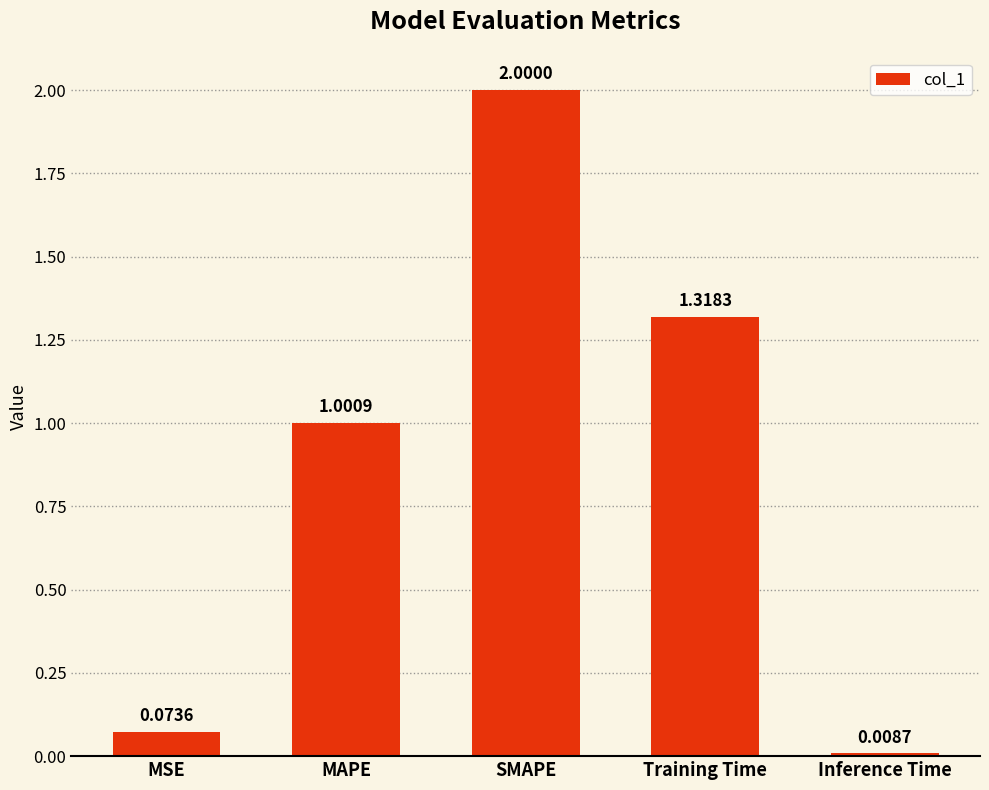

List the labels in order of value, smallest first.

Inference Time, MSE, MAPE, Training Time, SMAPE